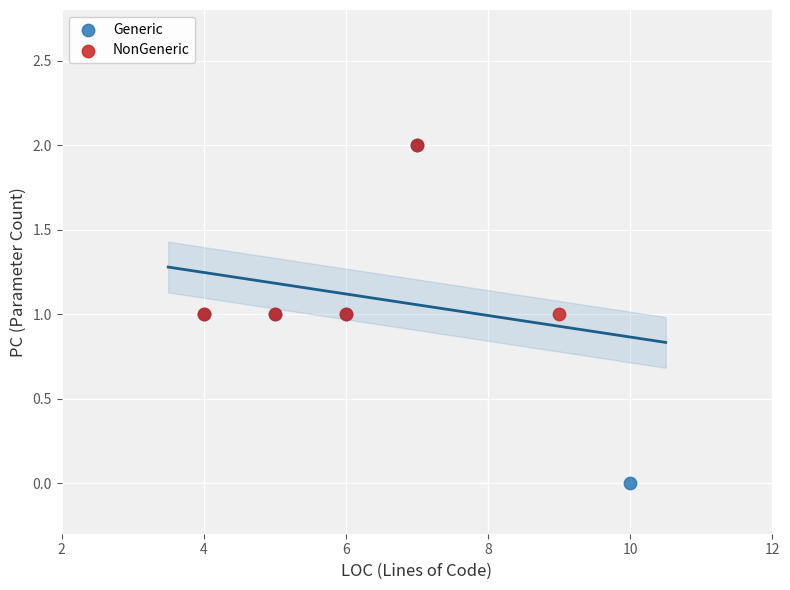

What are all the series names shown in the legend?

Generic, NonGeneric